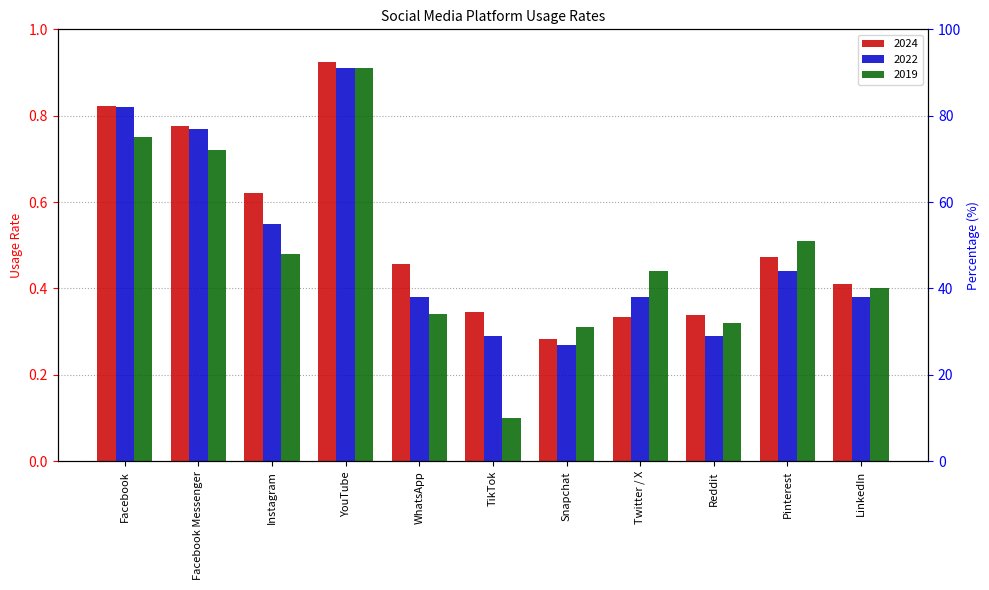

The value of 2024 at Instagram is 0.6. True or false?

True